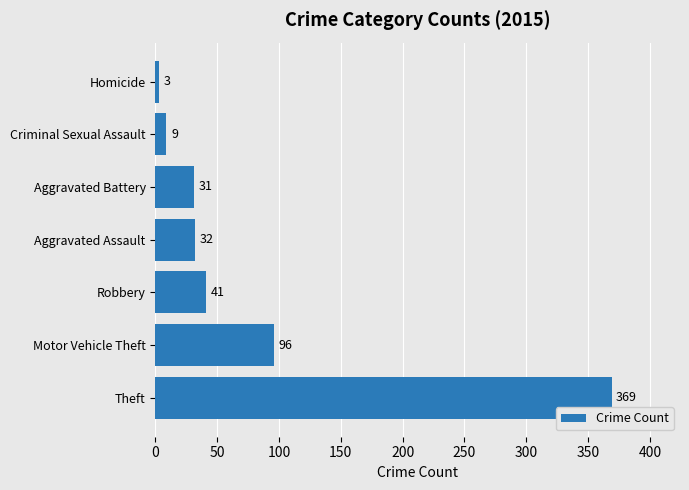

Rank the categories by value from lowest to highest.

Homicide, Criminal Sexual Assault, Aggravated Battery, Aggravated Assault, Robbery, Motor Vehicle Theft, Theft